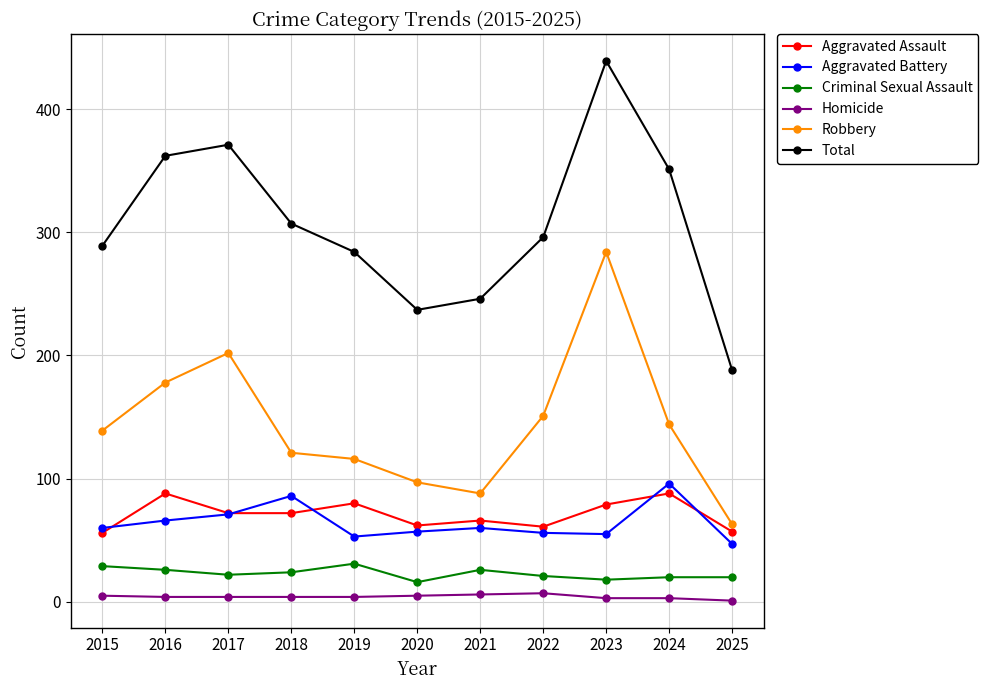

What is the difference between the highest and lowest values at 2020?

232